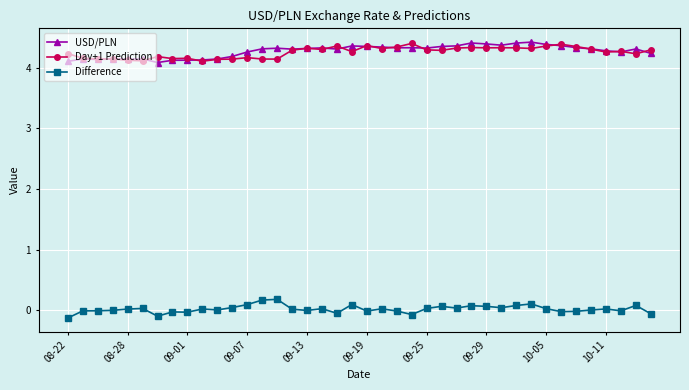

At how many categories does at least one series exceed 1?

40